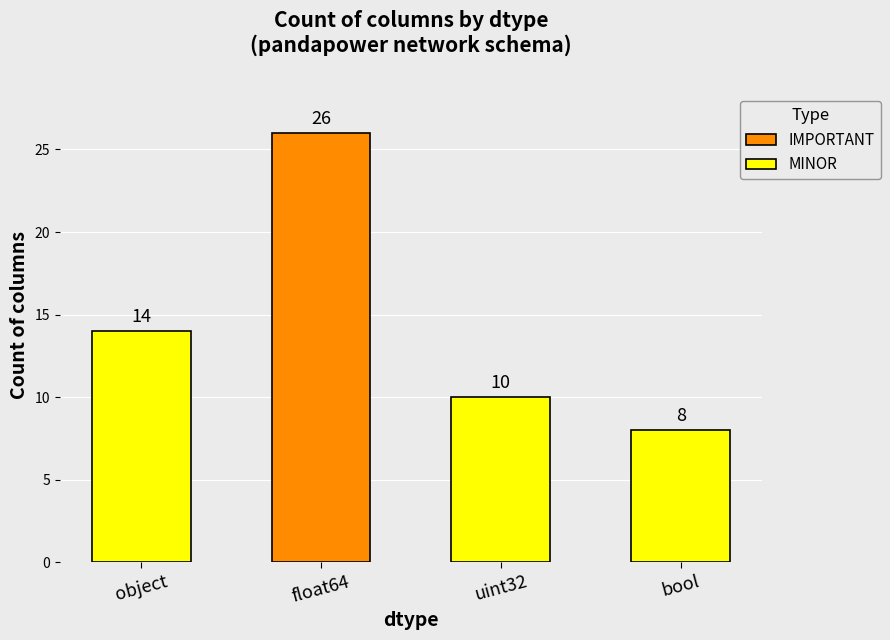

What is the difference between the maximum and minimum values?

18